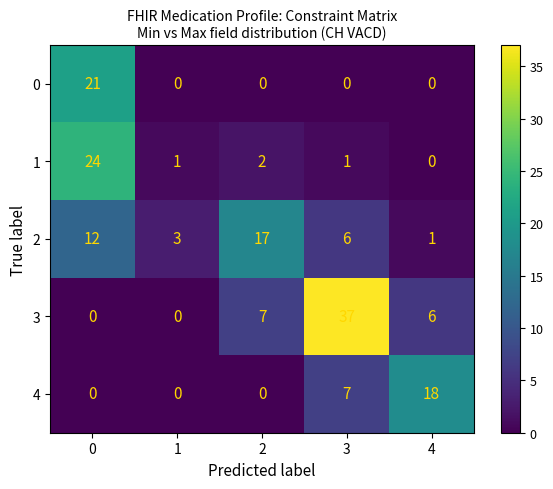

At how many categories does at least one series exceed 25?

1